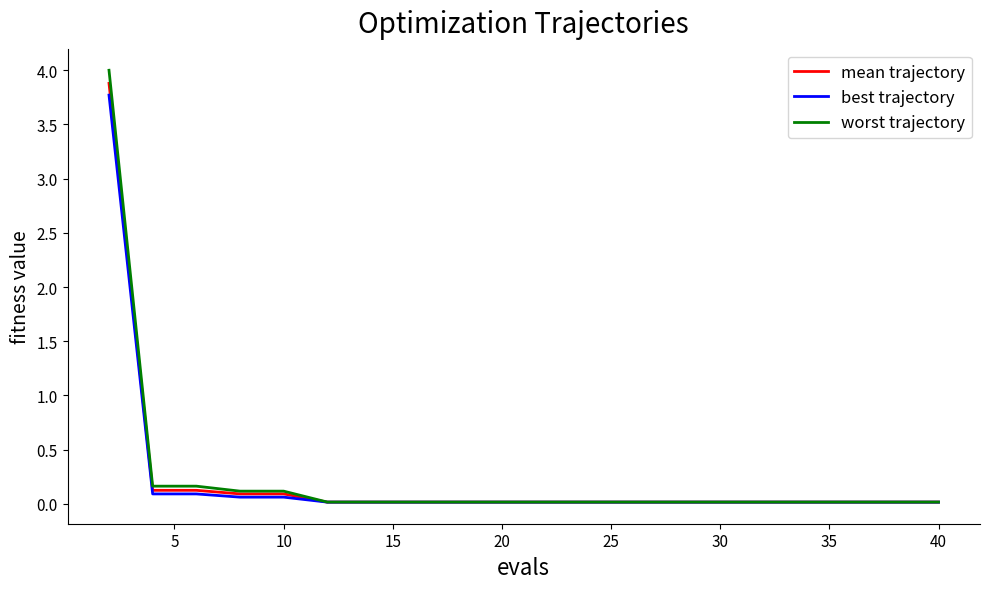

Rank the series by their maximum value, from highest to lowest.

worst trajectory, mean trajectory, best trajectory